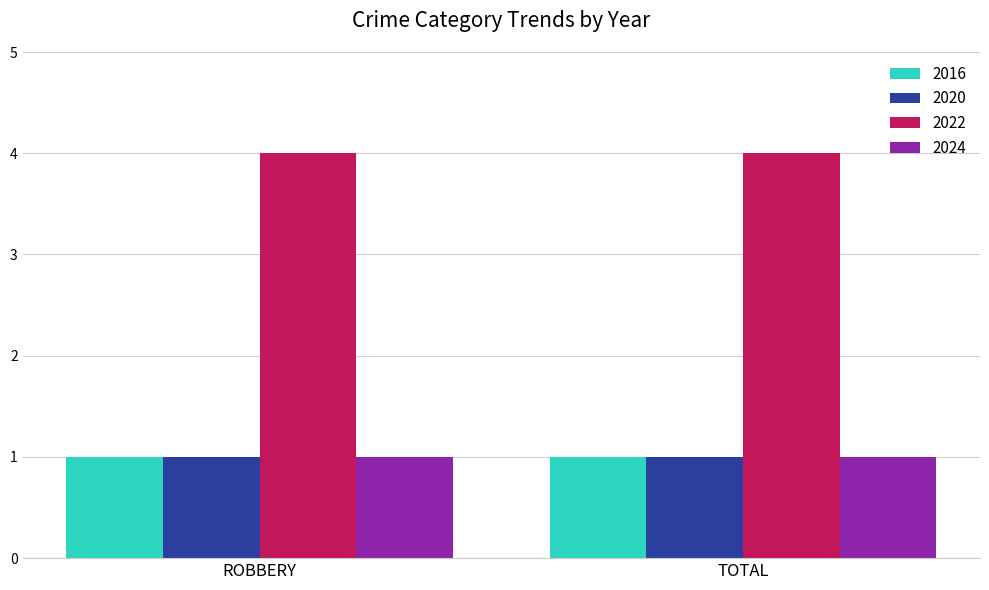

True or false: 2024 has a value of 1 at ROBBERY.

True